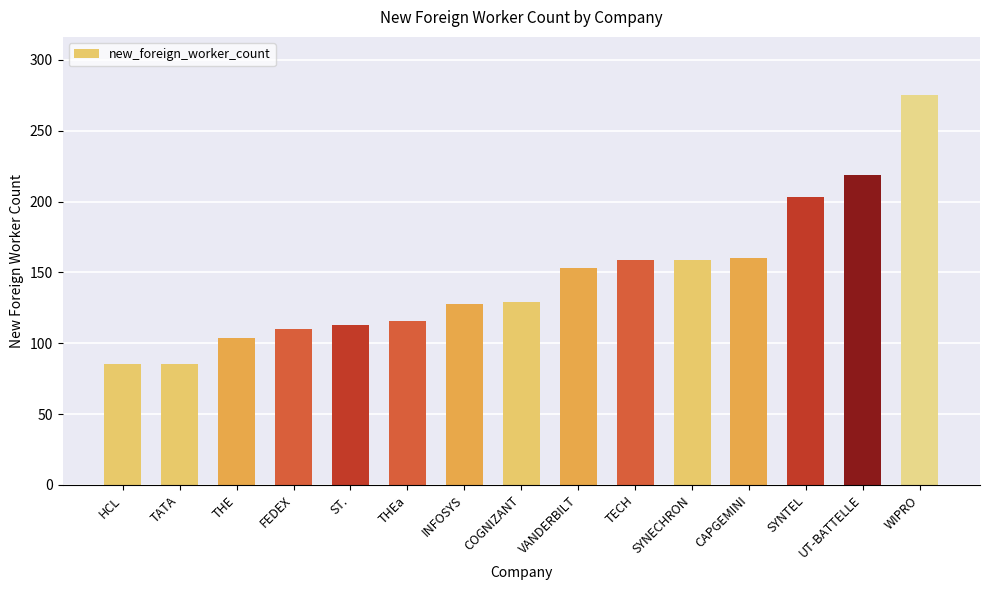

Which label corresponds to the largest value in the chart?

WIPRO